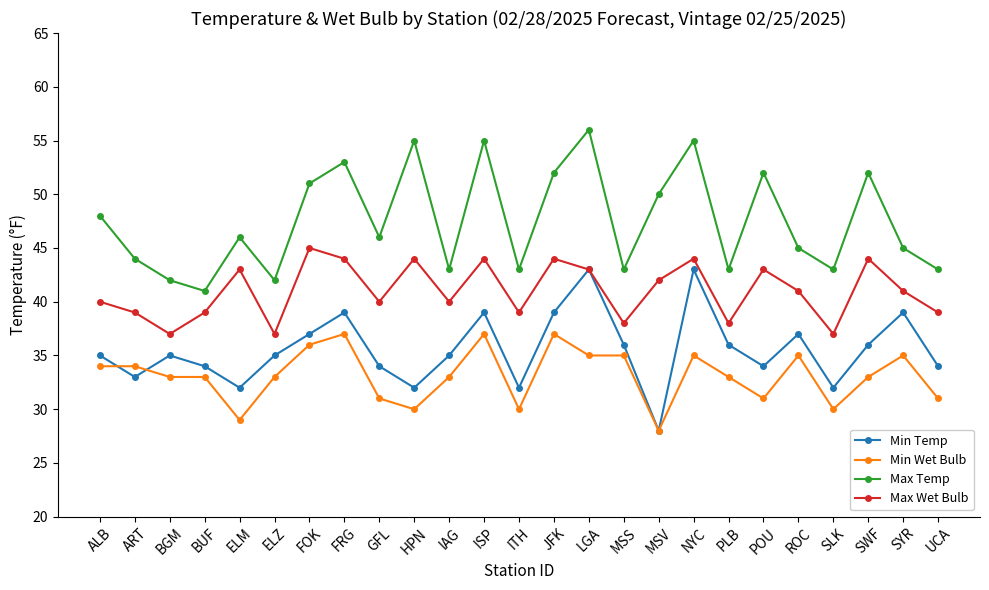

Where is the first local maximum for Max Wet Bulb?

ELM